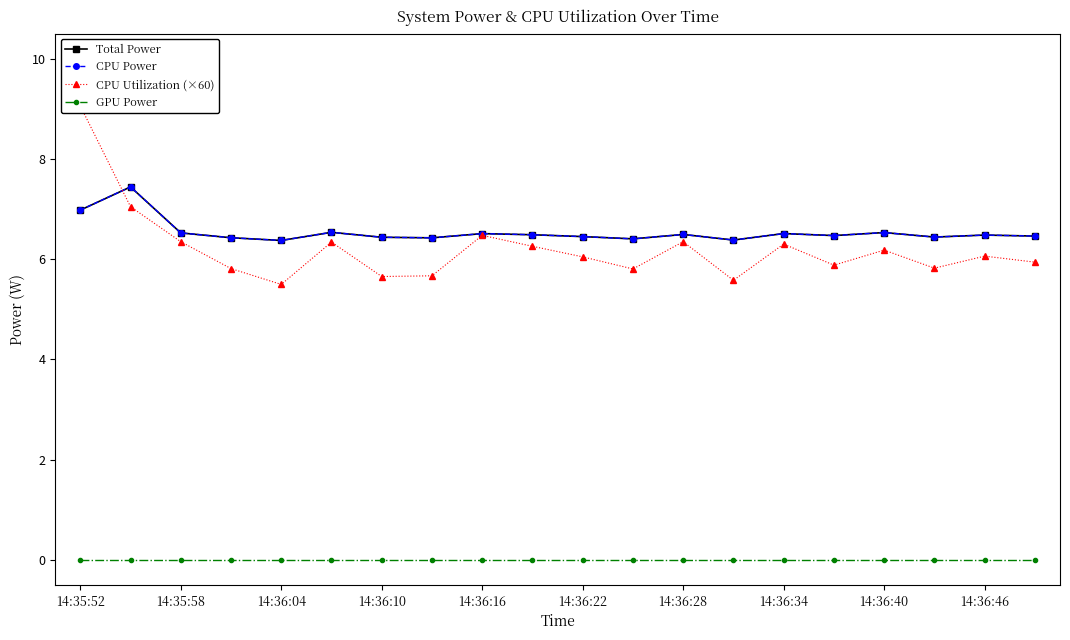

Rank the series at 14:36:16 from highest to lowest value.

Total Power, CPU Power, CPU Utilization (×60), GPU Power